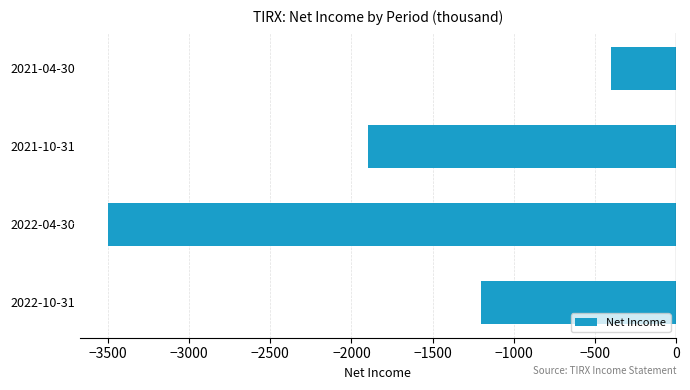

What is the difference between the values at 2021-10-31 and 2022-04-30?

1600